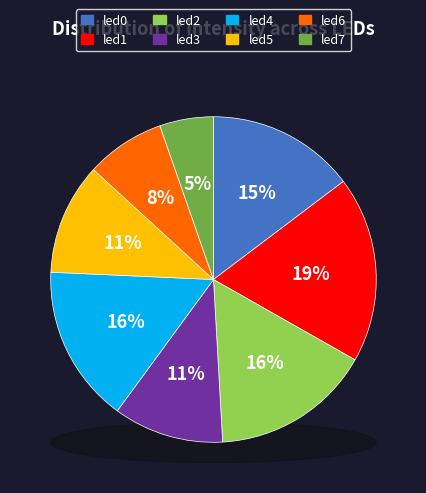

True or false: led4 accounts for 16% of the total.

True